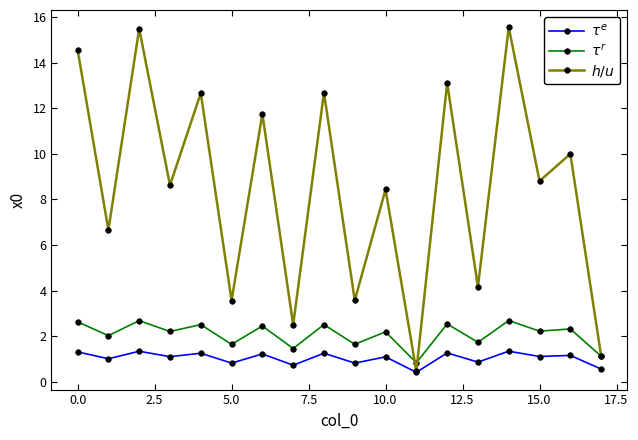

At how many categories does at least one series exceed 12?

6